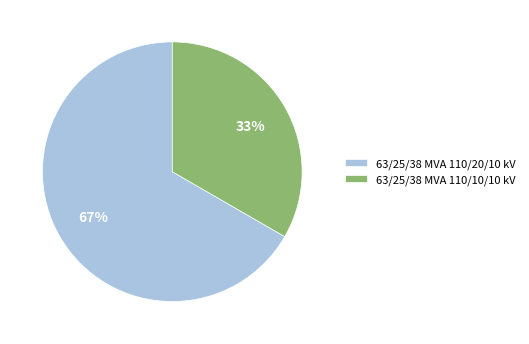

Which category has the smallest portion of the pie?

63/25/38 MVA 110/10/10 kV